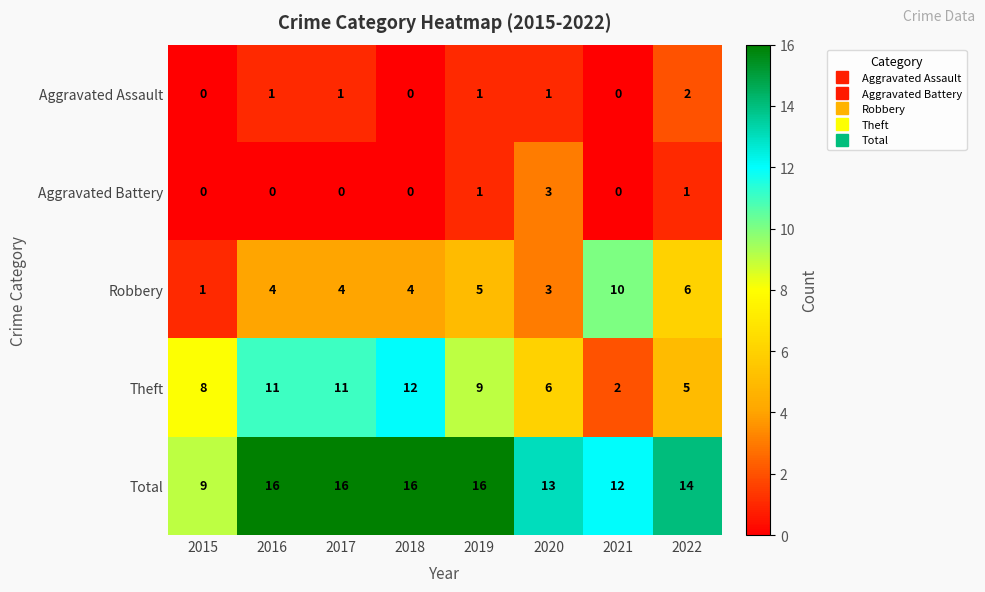

What is the spread (max minus min) of values at 2019?

15